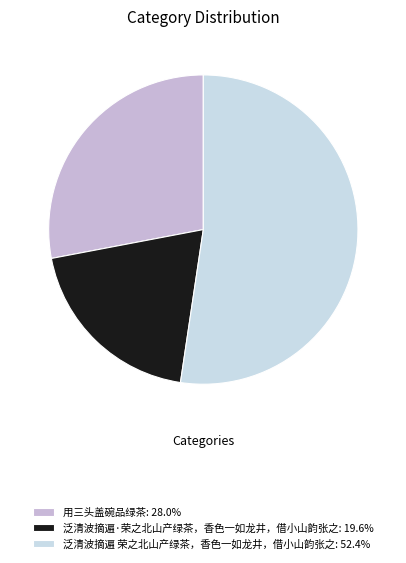

How many slices are in this pie chart?

3